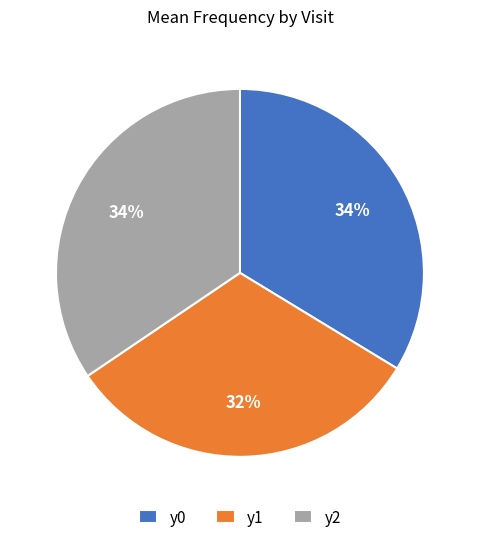

Does any single category account for the majority?

No